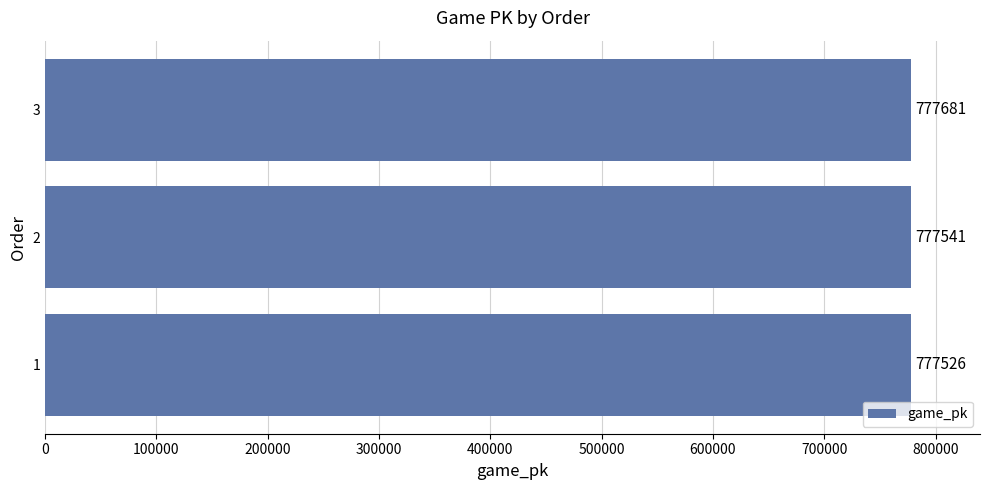

At which category does the chart reach its peak across all series?

3